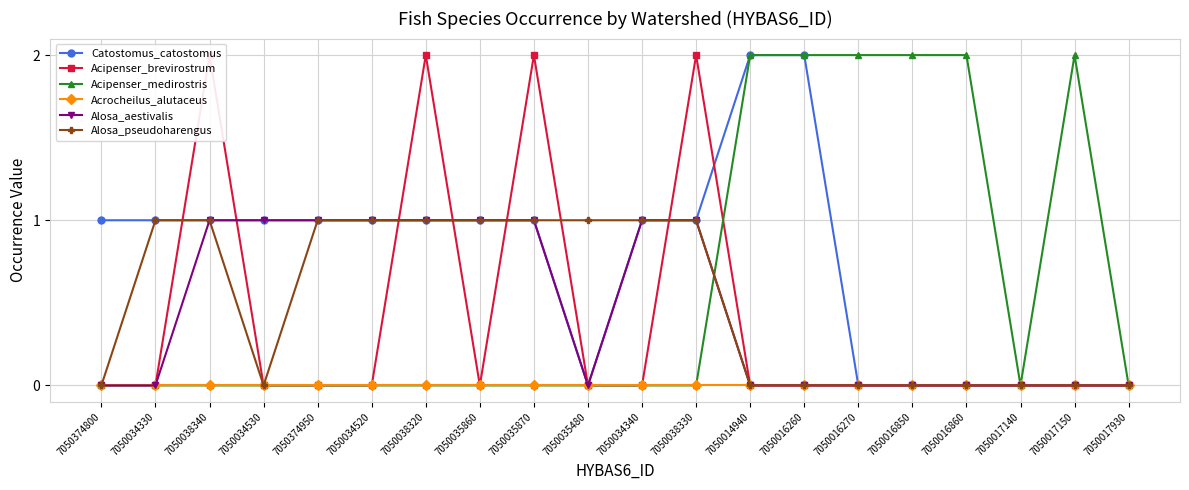

How many times do Acipenser_medirostris and Alosa_aestivalis cross each other?

1